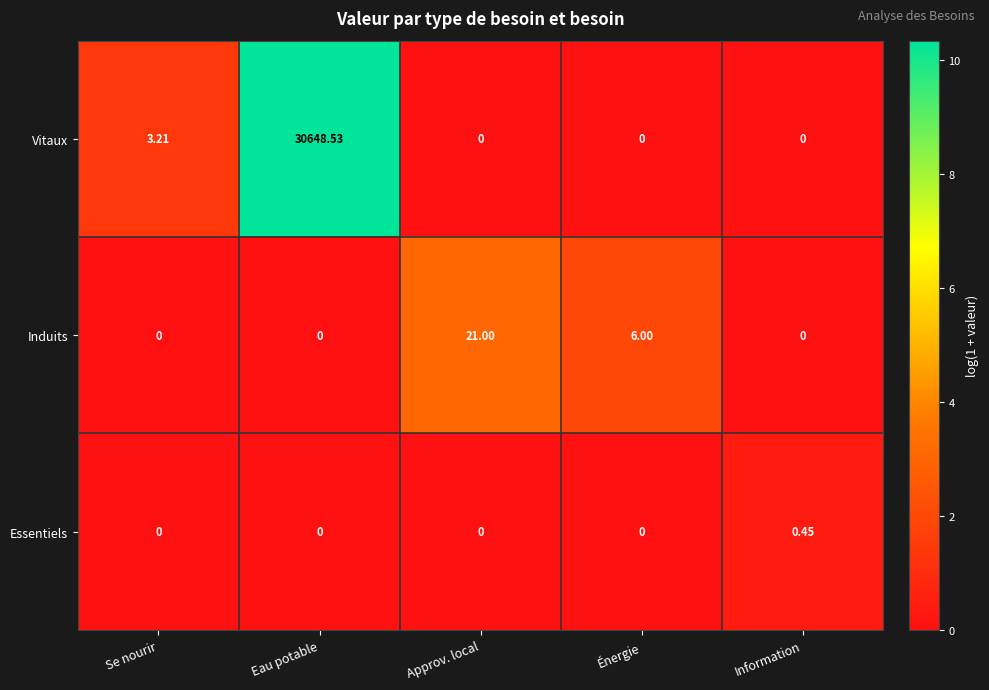

Where is Induits nearest to the value 10?

Énergie